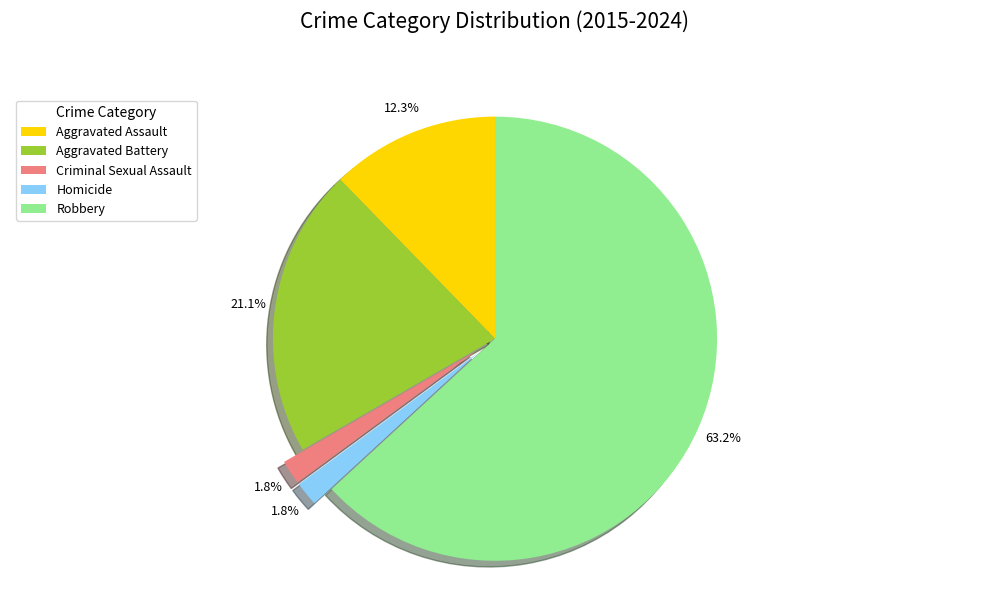

How many slices are in this pie chart?

5